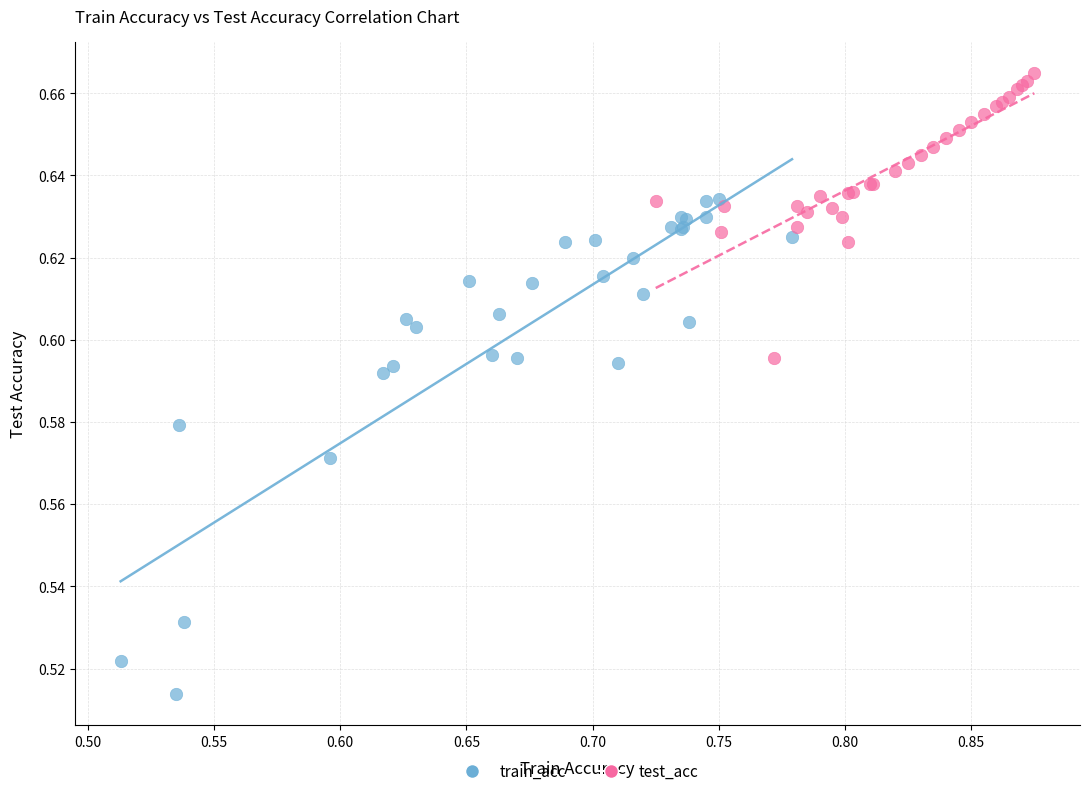

Which series has the widest spread of Y values?

train_acc